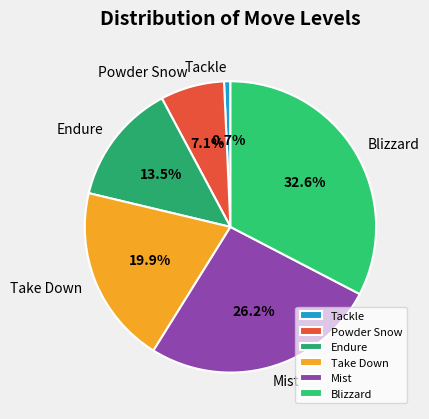

True or false: Blizzard accounts for 39% of the total.

False